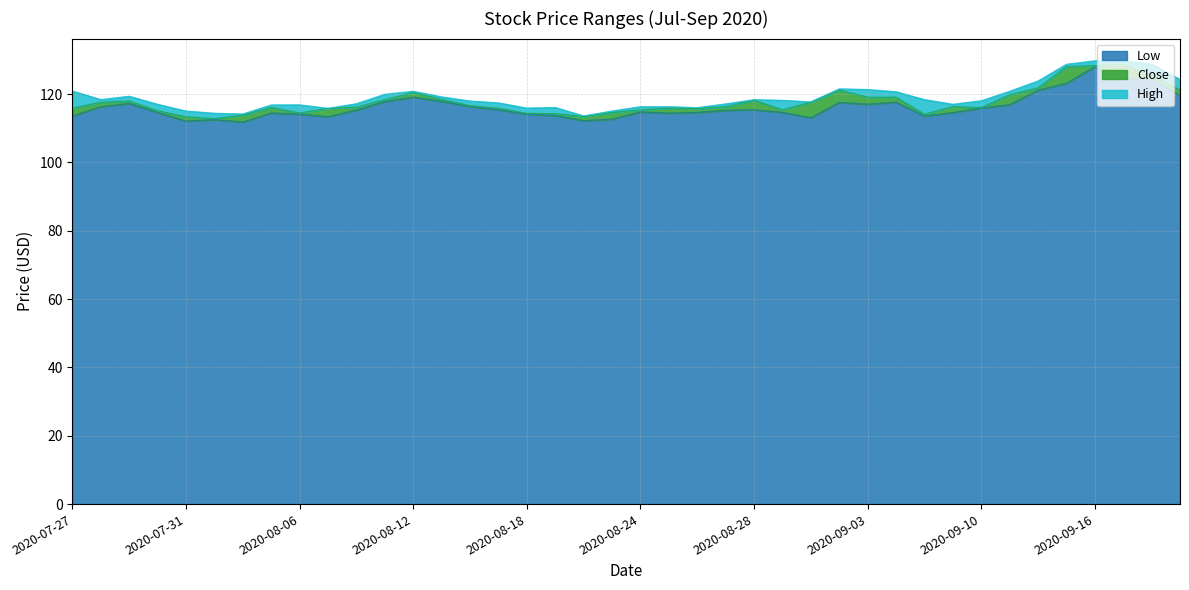

What is the sum of the High values at 2020-09-21 and 2020-08-31?

242.4